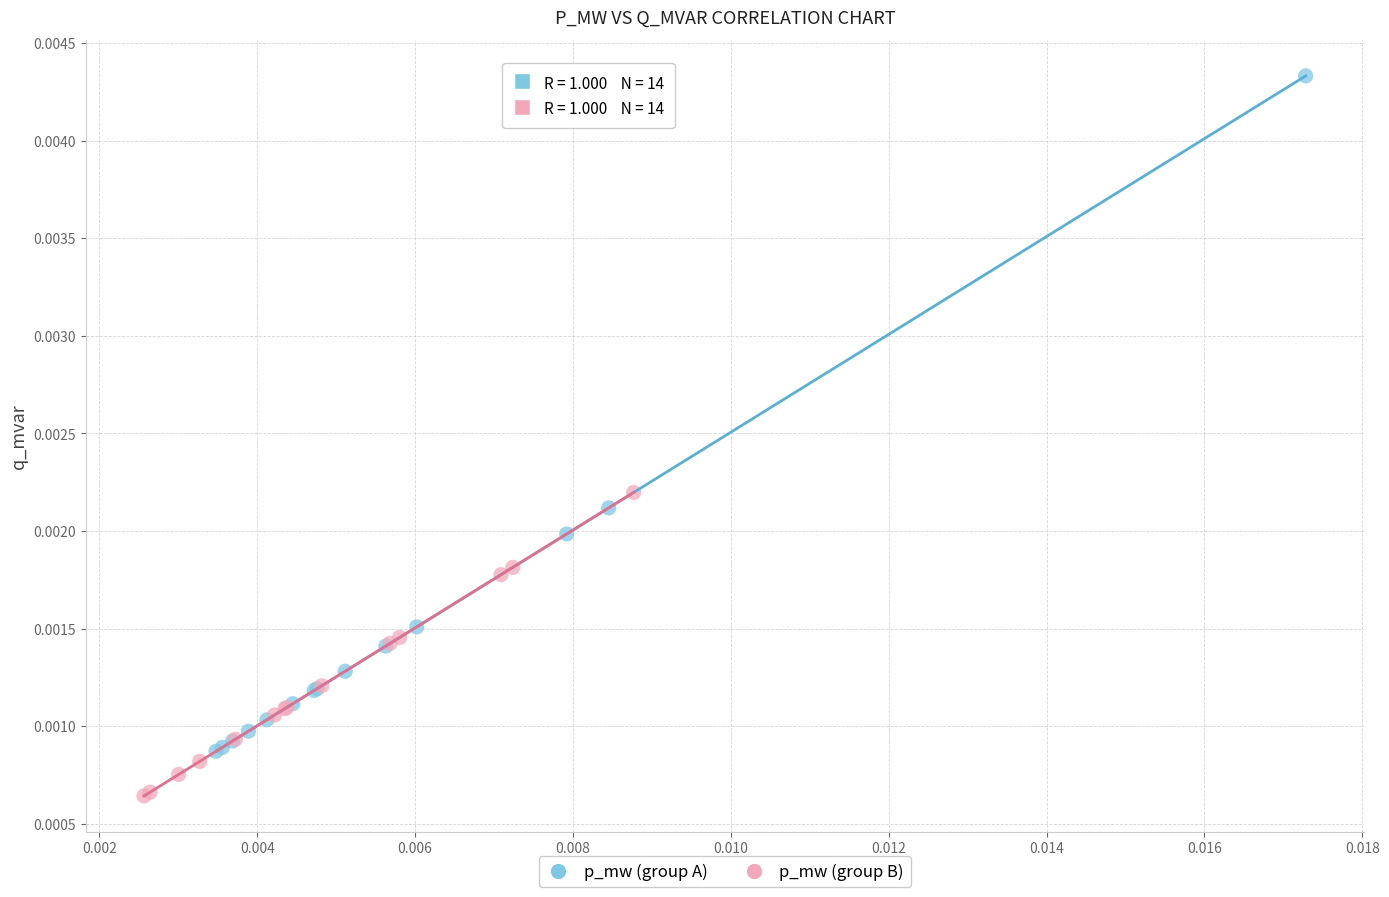

Which series contains the lowest Y value?

p_mw (group B)